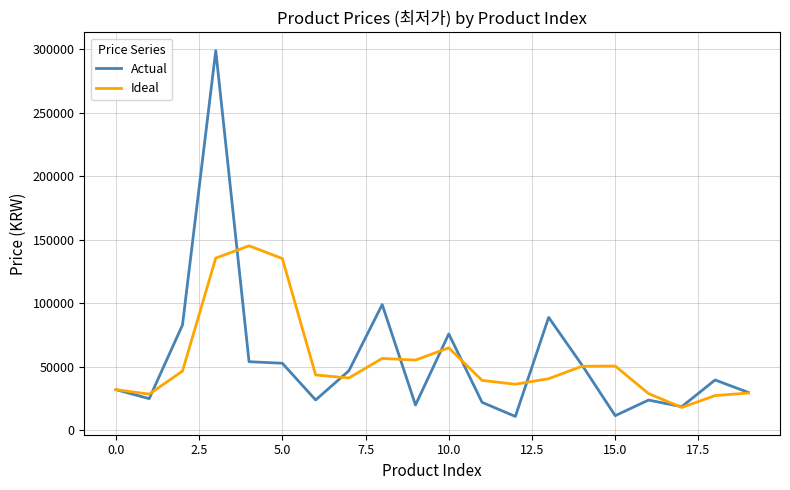

Which series has the widest spread of values?

Actual